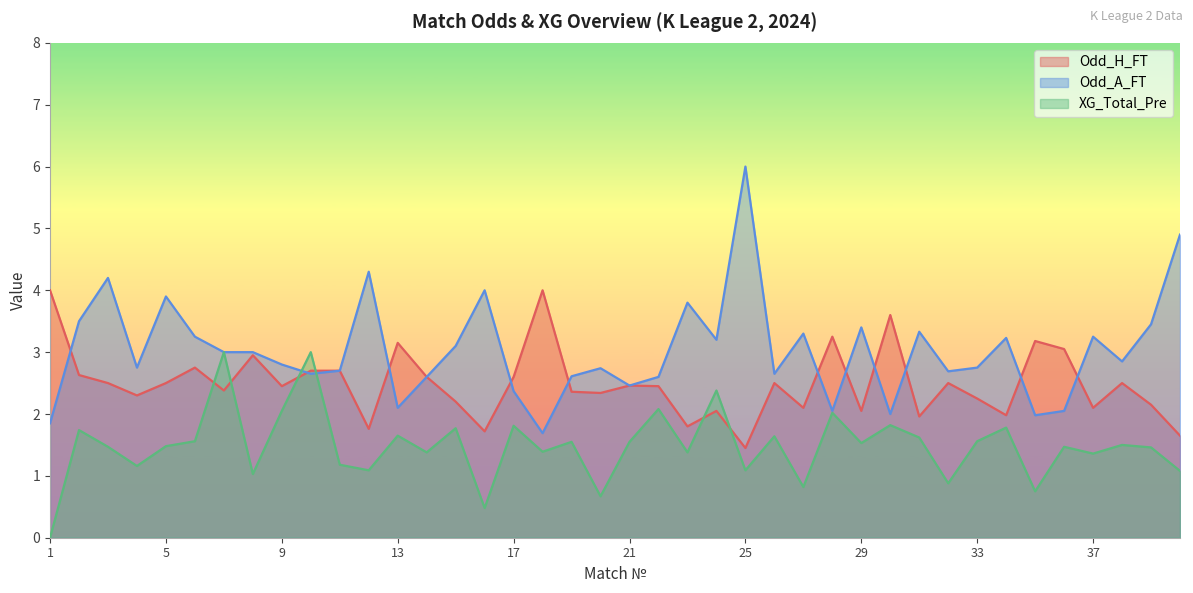

How many lines are shown in the chart?

3